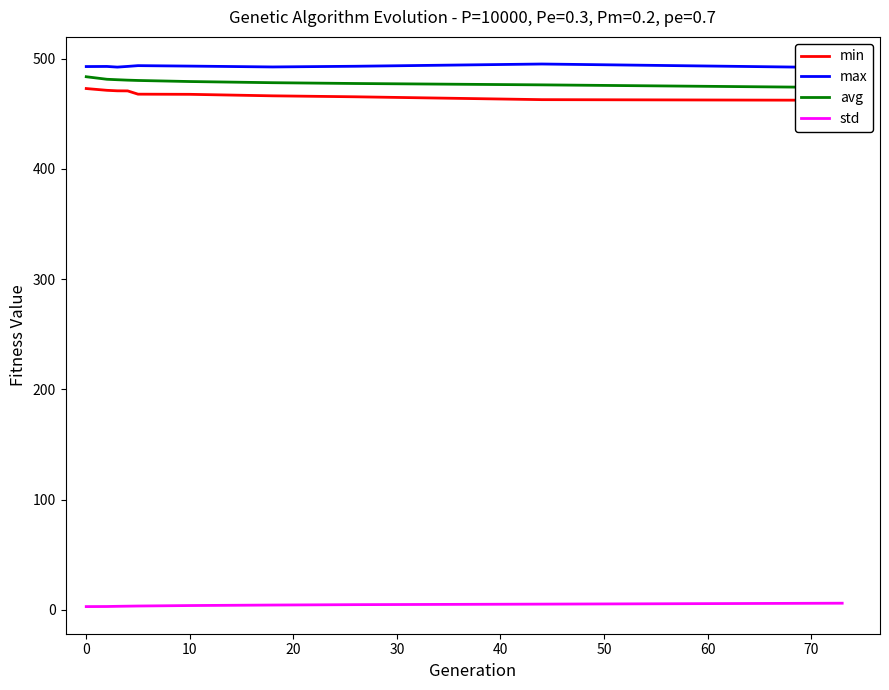

What are all the series names shown in the legend?

min, max, avg, std